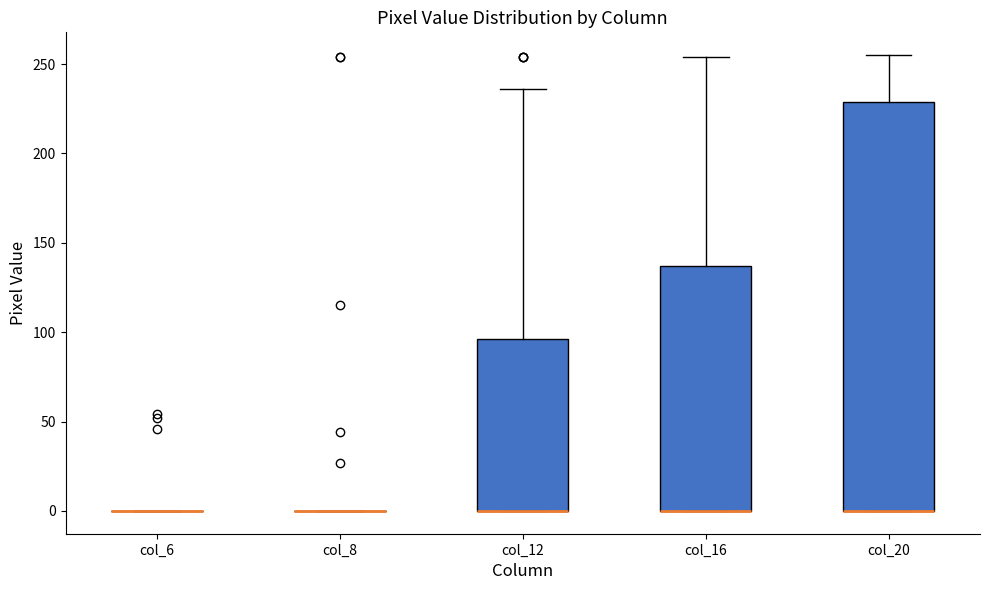

Comparing the boxes themselves (not the whiskers), which one is the tallest?

col_20